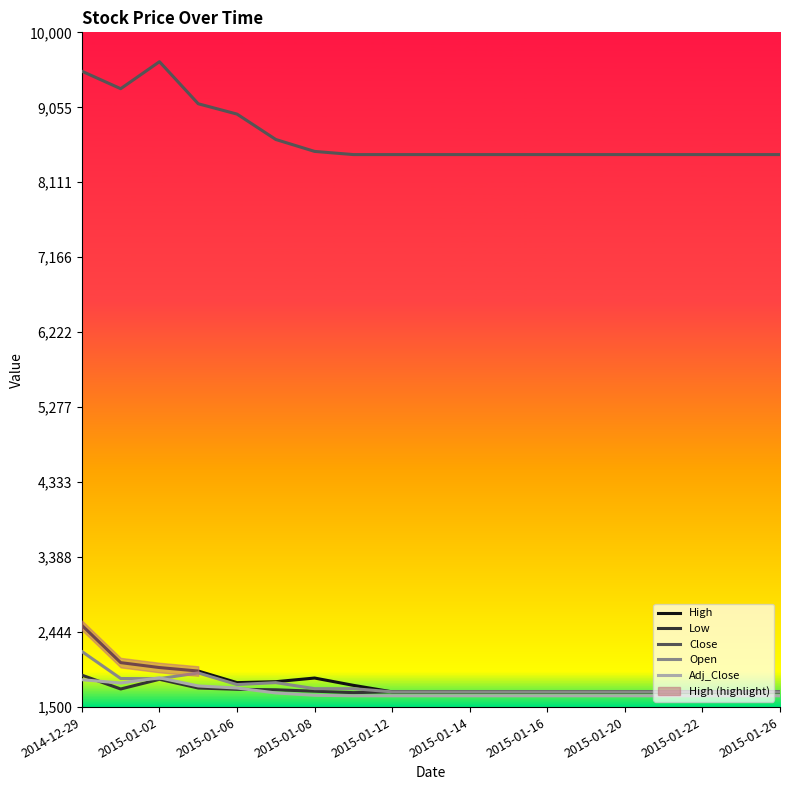

At which label does Low first exceed 1692?

2014-12-29